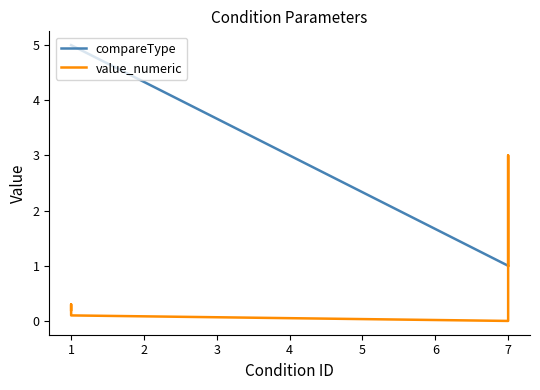

Rank the series by their maximum value, from highest to lowest.

compareType, value_numeric